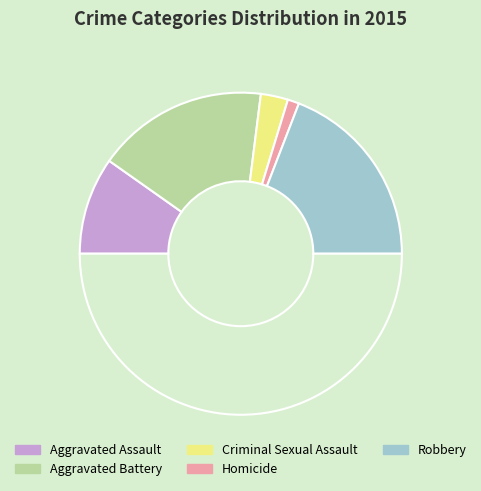

Rank the categories by value from lowest to highest.

Homicide, Criminal Sexual Assault, Aggravated Assault, Aggravated Battery, Robbery